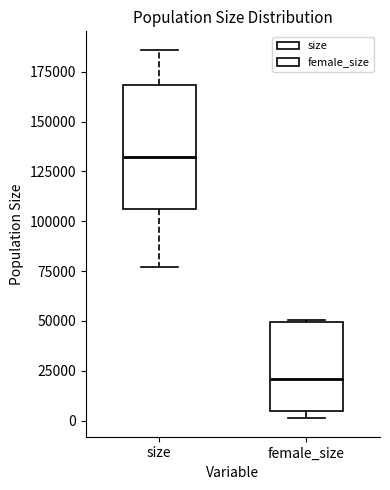

Where is the upper edge of the box for female_size on the y-axis? The values are not printed on the chart, so give them approximately, as read against the axis.

50000